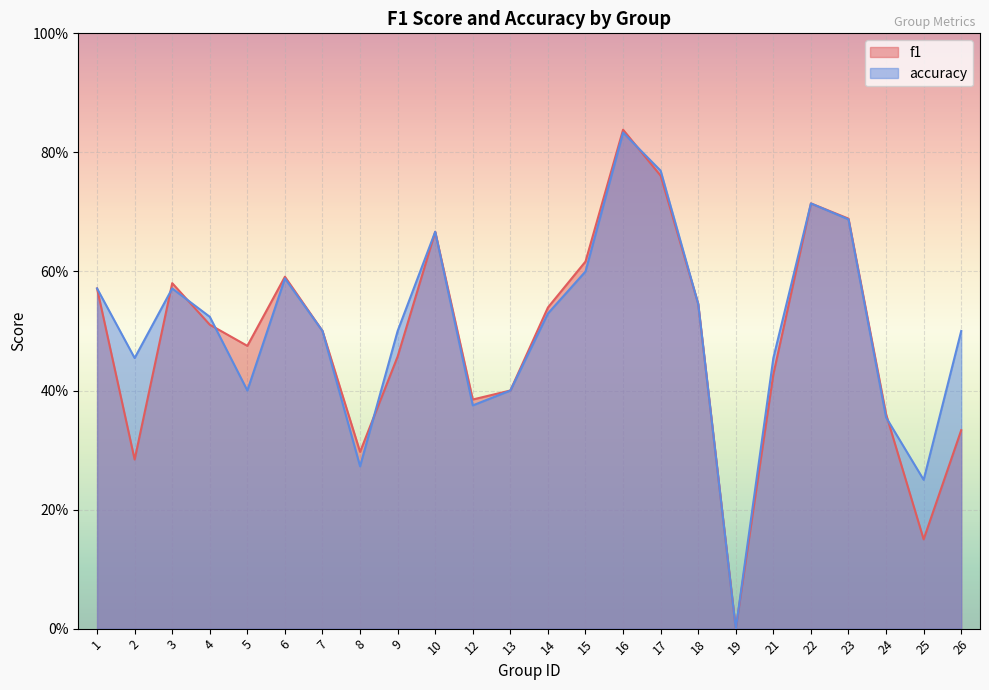

After their last crossing, which series has the higher values: f1 or accuracy?

accuracy